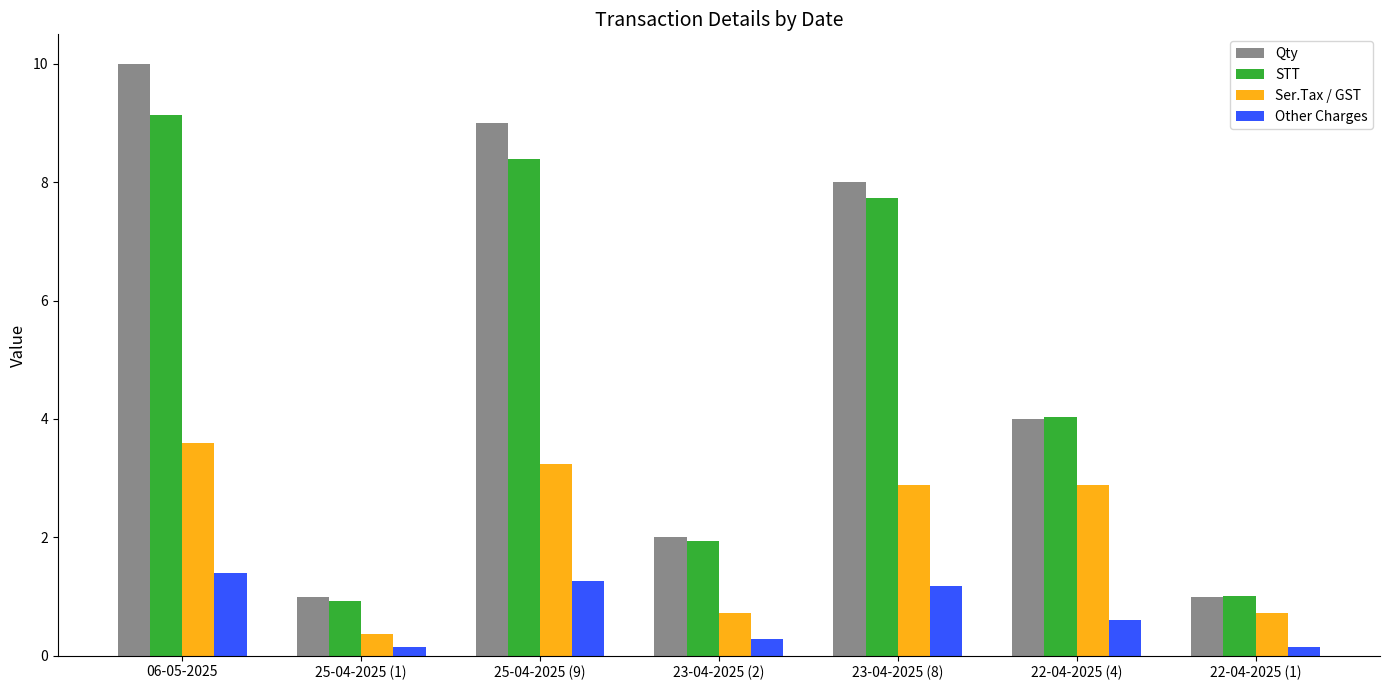

What is the sum of the Ser.Tax / GST values at 06-05-2025 and 23-04-2025 (2)?

4.3